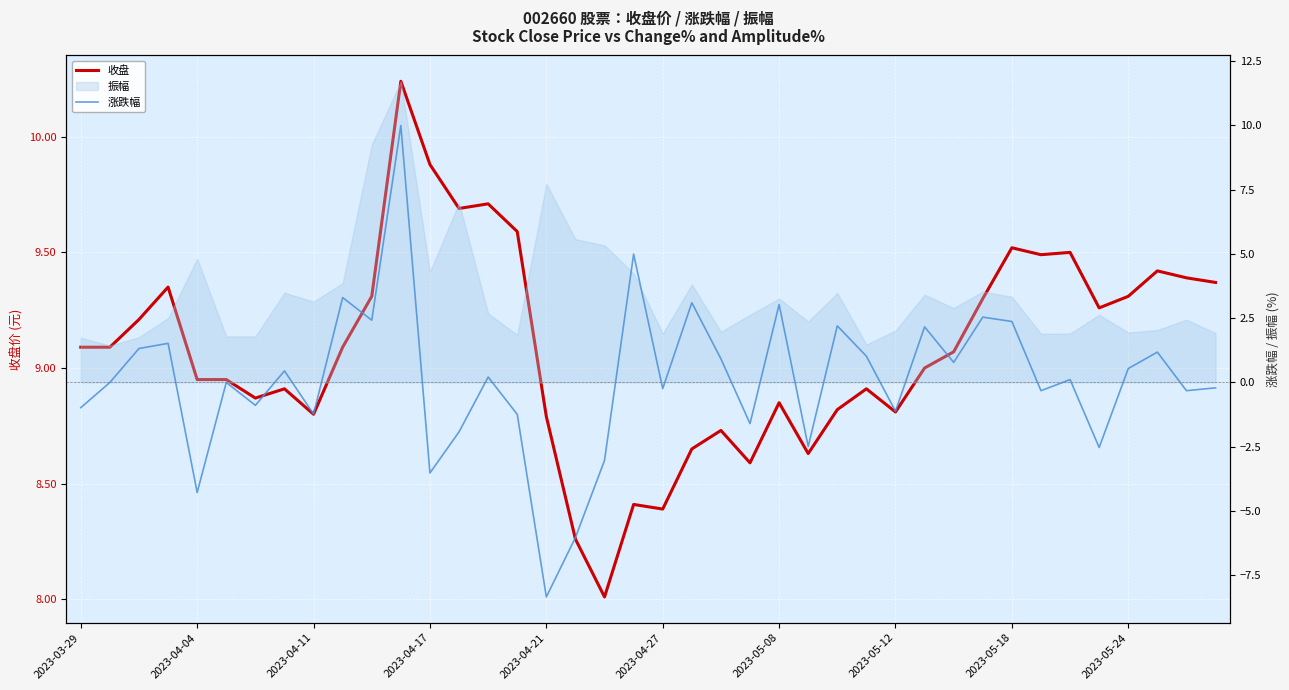

How many values in the 收盘 series exceed 9?

21